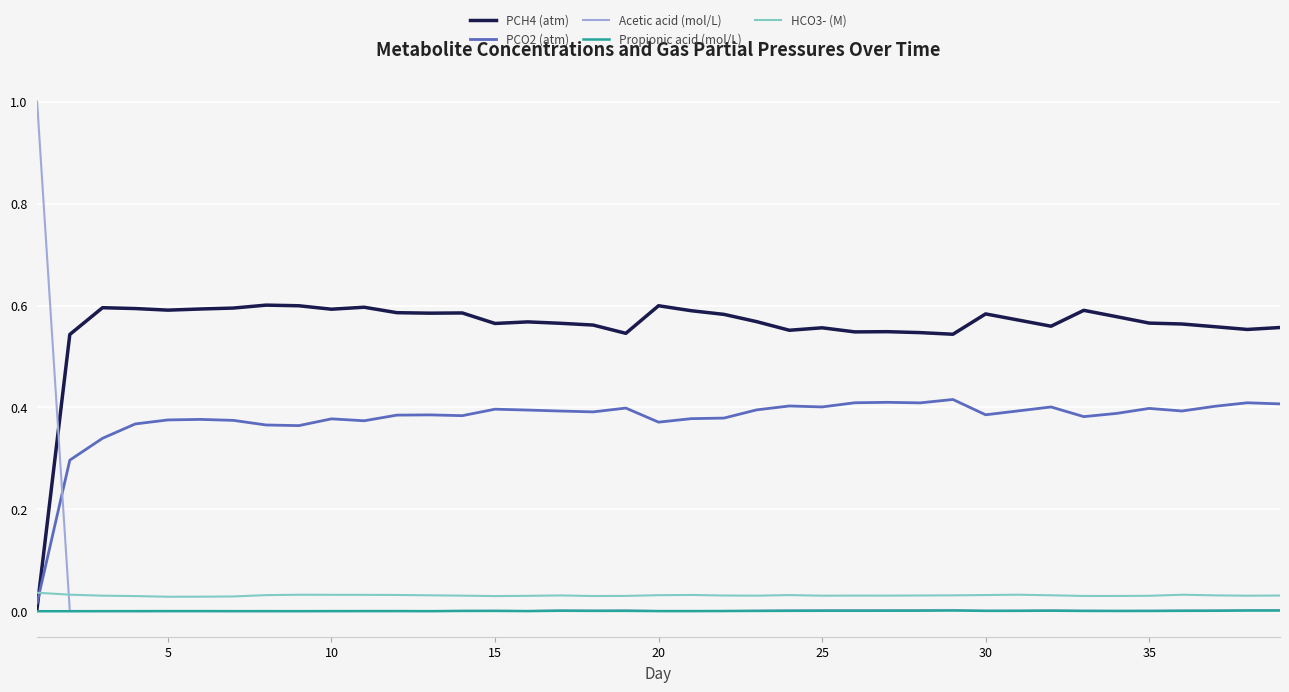

Which series has the largest total across all categories?

PCH4 (atm)